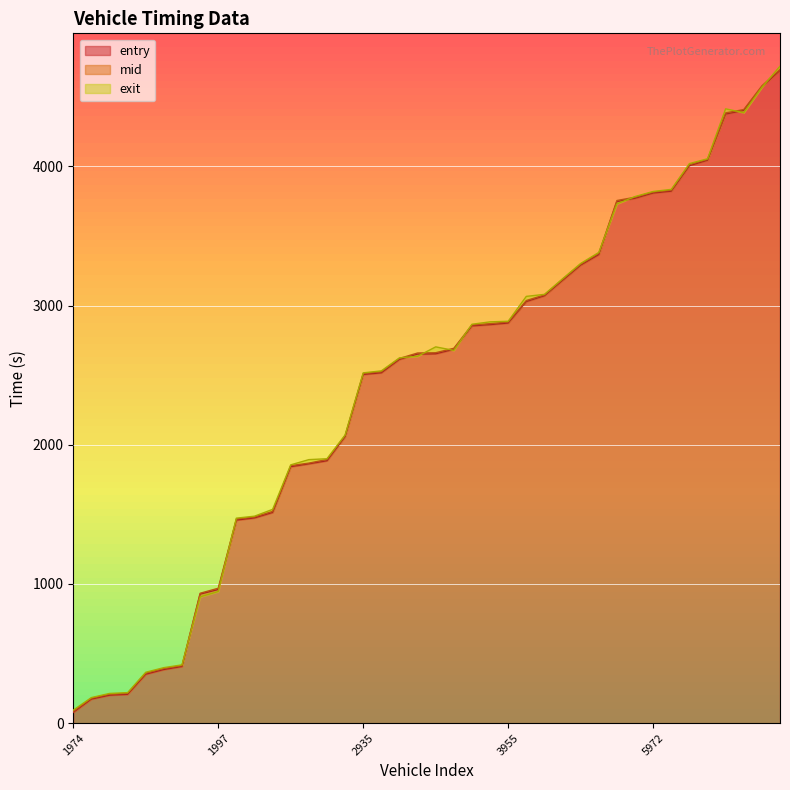

How many data points in entry are less than 2654?

20